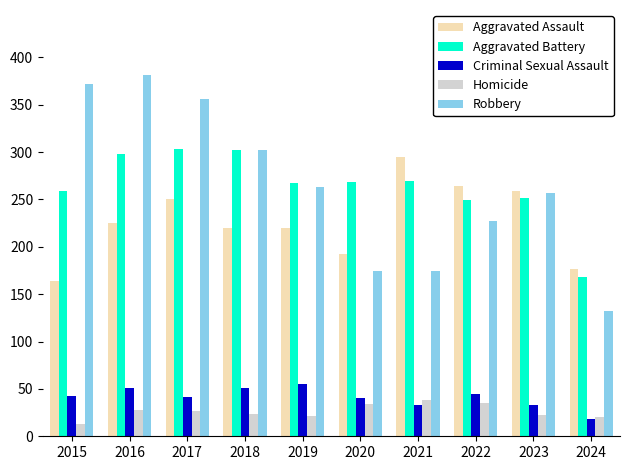

At how many categories does at least one series exceed 287?

5